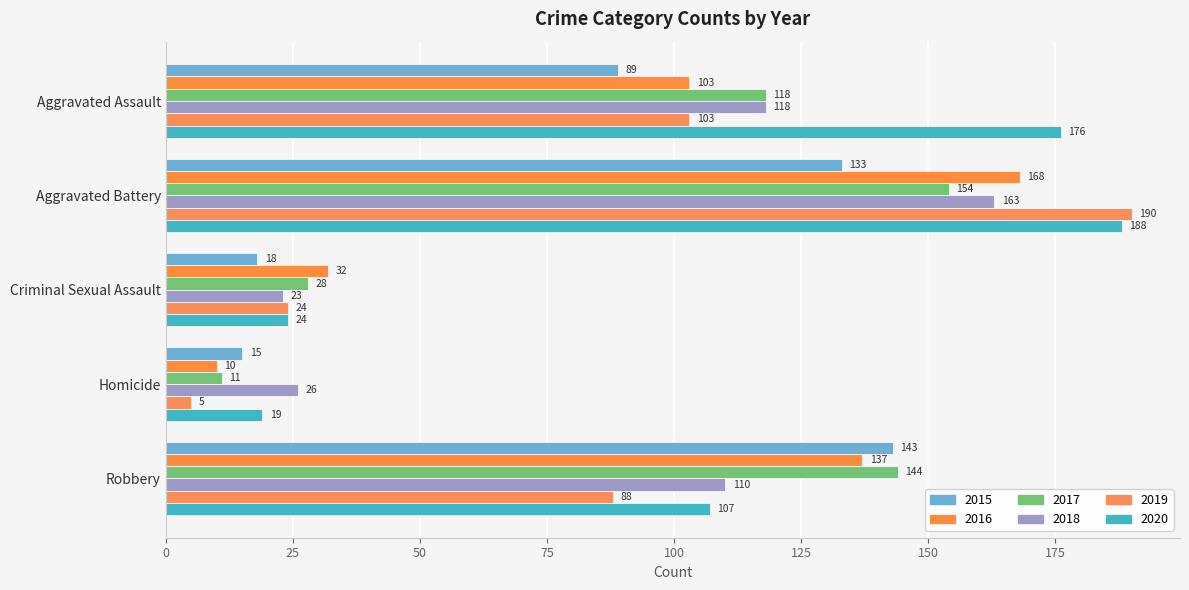

List the series in order of their peak value, highest first.

2019, 2020, 2016, 2018, 2017, 2015